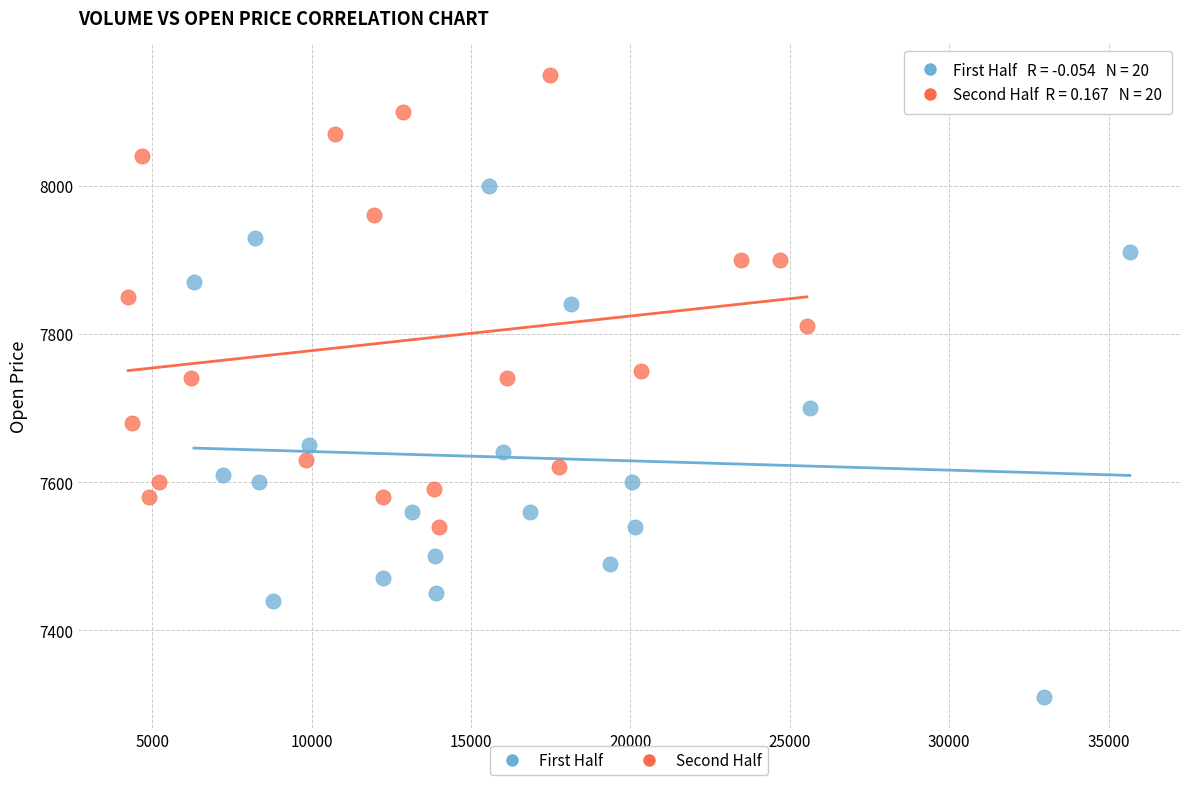

Which series contains the lowest Y value?

First Half